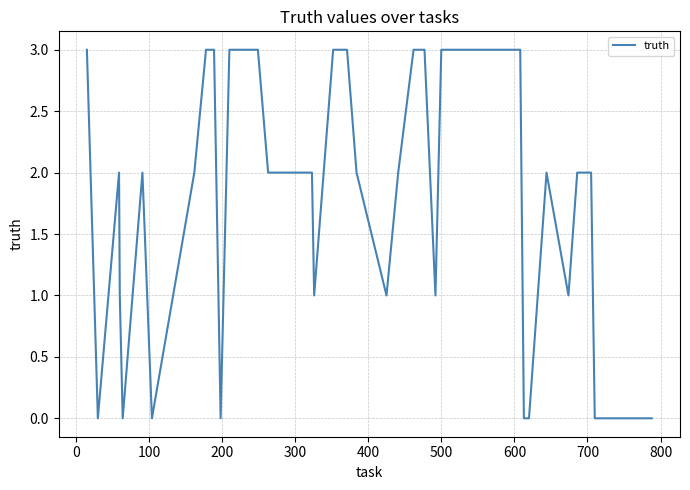

True or false: there are more than 0 points higher than both neighbors.

True